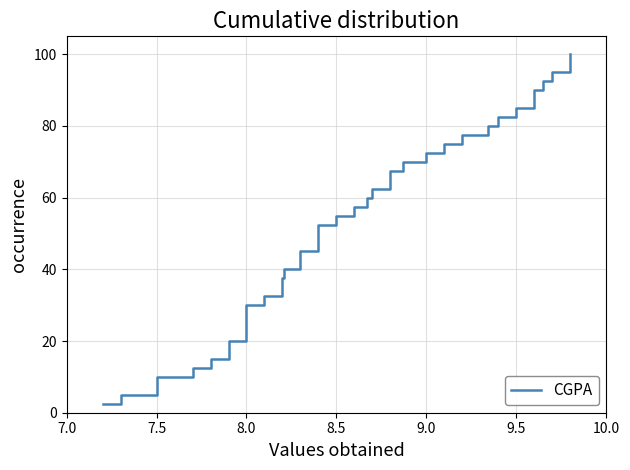

What is the difference between the second highest and minimum values?

95.0